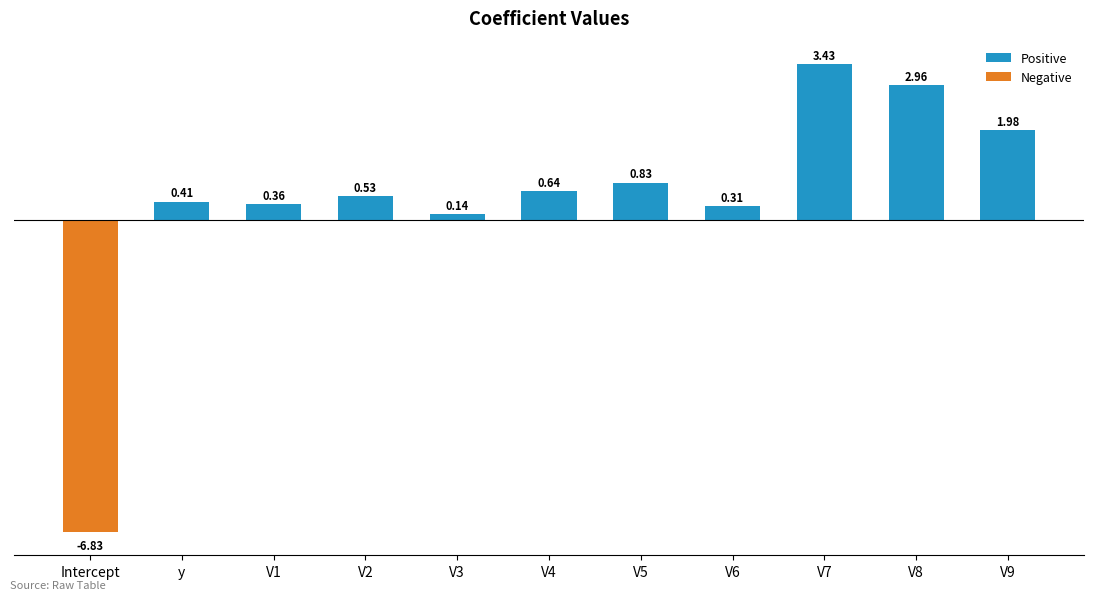

What is the minimum value for Negative?

-6.8